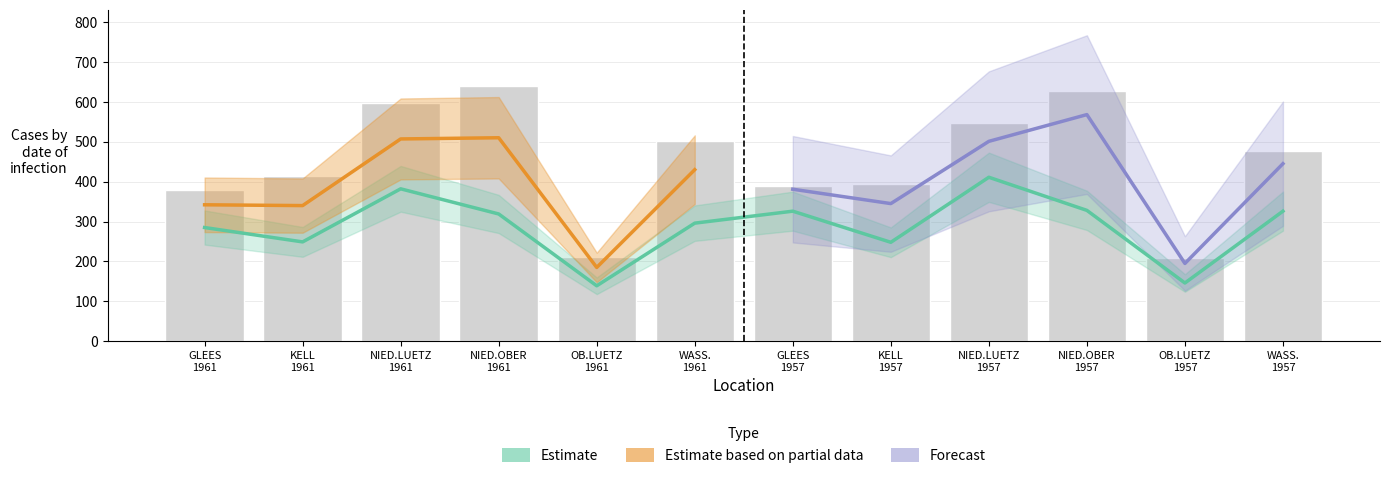

Which has a higher value, GLEES 1961 or NIED.OBER 1961?

NIED.OBER 1961